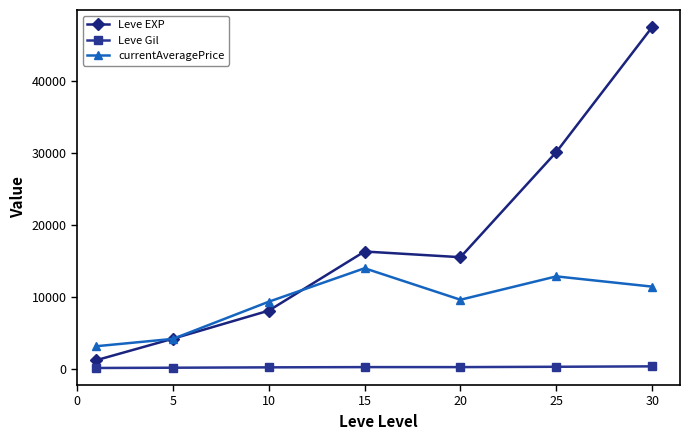

Which series has the largest range (max minus min)?

Leve EXP